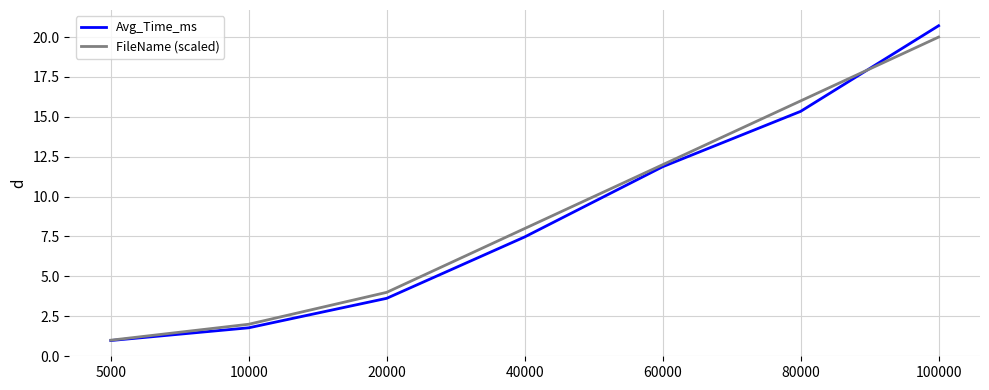

At how many categories does at least one series exceed 6?

4